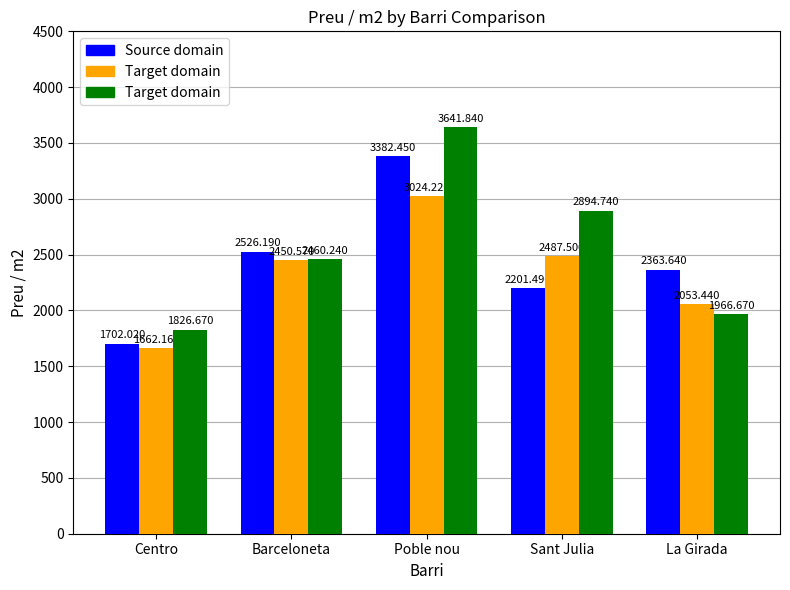

At which category is the sum across all series the highest?

Poble nou